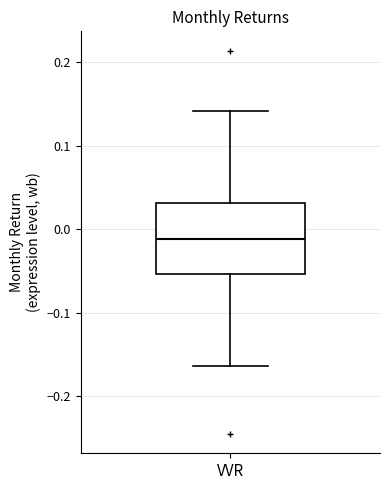

Transcribe this box plot: give where the median line is, the range the box spans, and where the two whiskers end, as read against the y-axis. The values are not printed on the chart, so give them approximately, as read against the axis.

median -0.01, box -0.05 to 0.03, whiskers -0.16 to 0.14